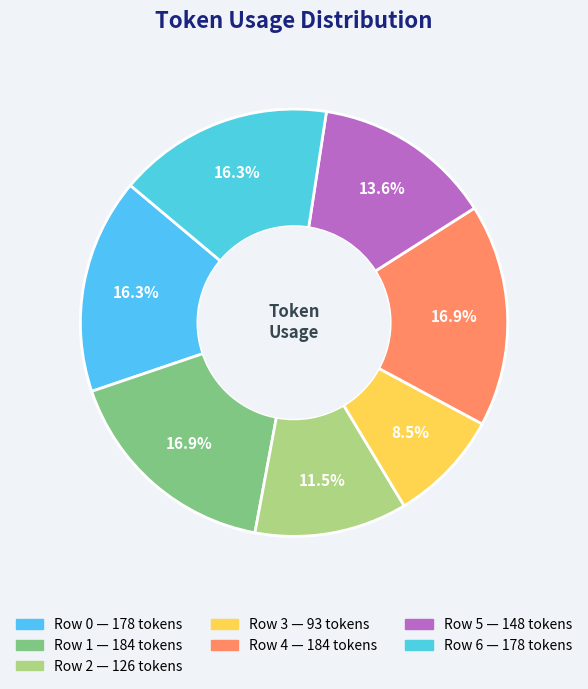

How many slices are in this pie chart?

7